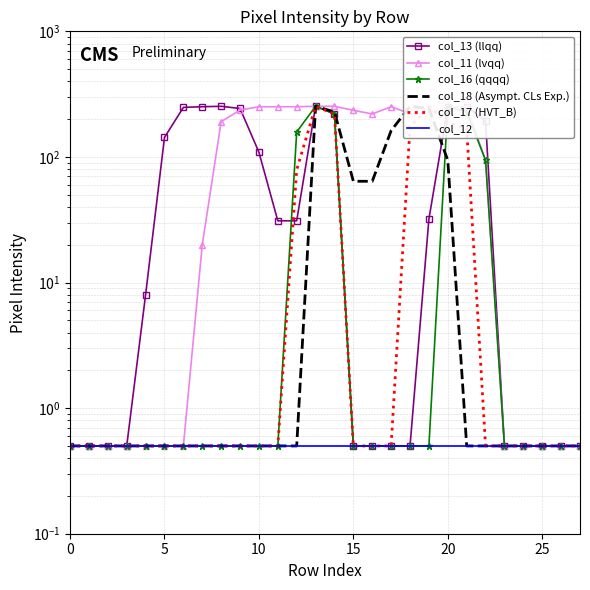

Reading left to right, list all the values displayed in this chart.

col_13 (llqq): 0.5	0.5	0.5	0.5	8.0	143.0	248.0	251.0	253.0	243.0	109.0	31.0	31.0	253.0	220.0	0.5	0.5	0.5	0.5	32.0	251.0	251.0	193.0	0.5	0.5	0.5	0.5	0.5
col_11 (lvqq): 0.5	0.5	0.5	0.5	0.5	0.5	0.5	20.0	191.0	236.0	251.0	251.0	251.0	253.0	253.0	235.0	220.0	251.0	221.0	224.0	251.0	251.0	94.0	0.5	0.5	0.5	0.5	0.5
col_16 (qqqq): 0.5	0.5	0.5	0.5	0.5	0.5	0.5	0.5	0.5	0.5	0.5	0.5	158.0	253.0	220.0	0.5	0.5	0.5	0.5	0.5	251.0	229.0	94.0	0.5	0.5	0.5	0.5	0.5
col_18 (Asympt. CLs Exp.): 0.5	0.5	0.5	0.5	0.5	0.5	0.5	0.5	0.5	0.5	0.5	0.5	0.5	253.0	228.0	64.0	64.0	162.0	253.0	243.0	94.0	0.5	0.5	0.5	0.5	0.5	0.5	0.5
col_17 (HVT_B): 0.5	0.5	0.5	0.5	0.5	0.5	0.5	0.5	0.5	0.5	0.5	0.5	79.0	253.0	220.0	0.5	0.5	0.5	174.0	251.0	188.0	168.0	0.5	0.5	0.5	0.5	0.5	0.5
col_12: 0.5	0.5	0.5	0.5	0.5	0.5	0.5	0.5	0.5	0.5	0.5	0.5	0.5	0.5	0.5	0.5	0.5	0.5	0.5	0.5	0.5	0.5	0.5	0.5	0.5	0.5	0.5	0.5